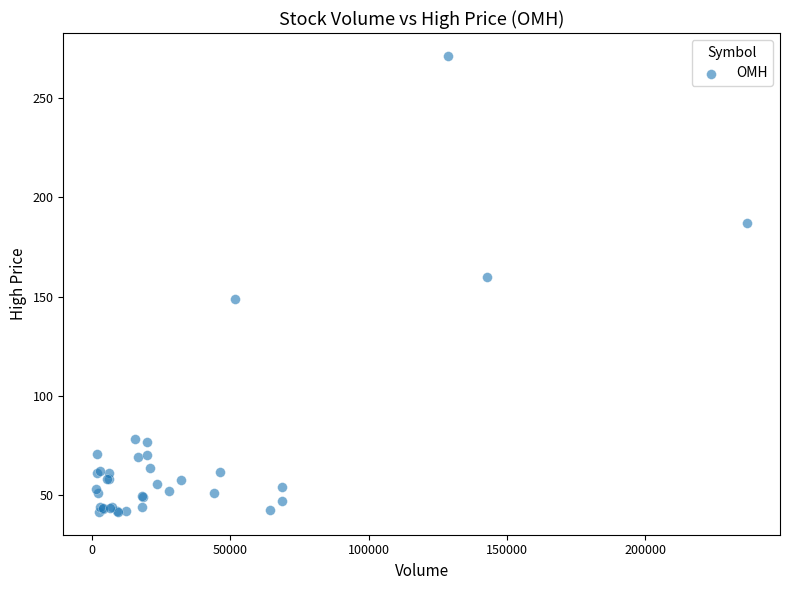

What Y value in the scatter plot is closest to 156?

160.0